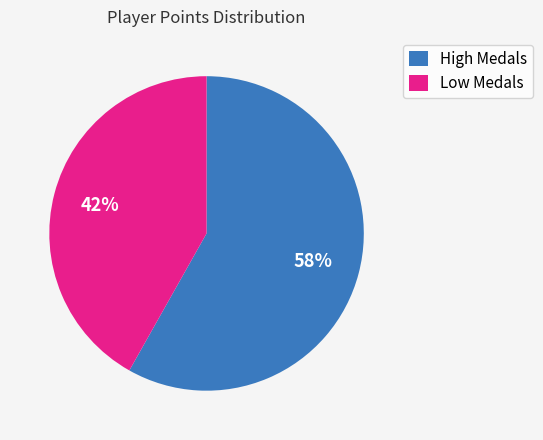

Combined, do High Medals and Low Medals account for over 50%?

Yes